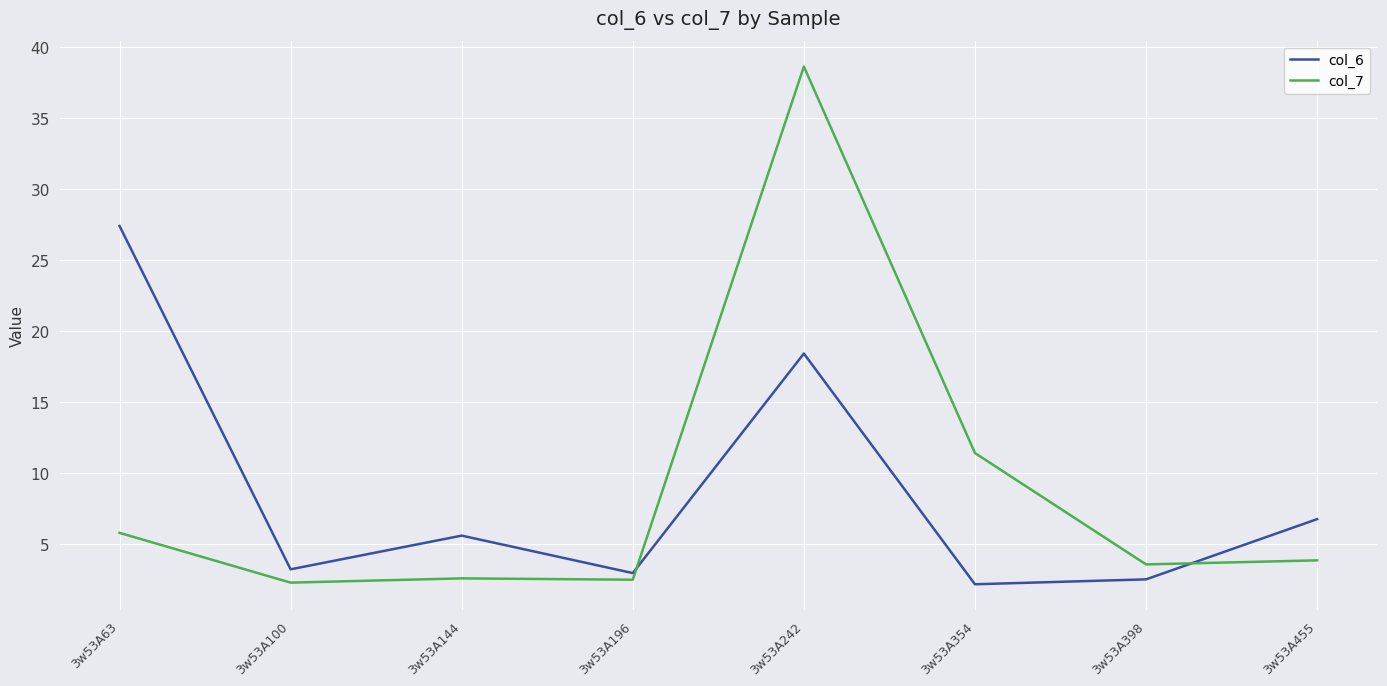

What is the total value across all series at 3w53A455?

10.5